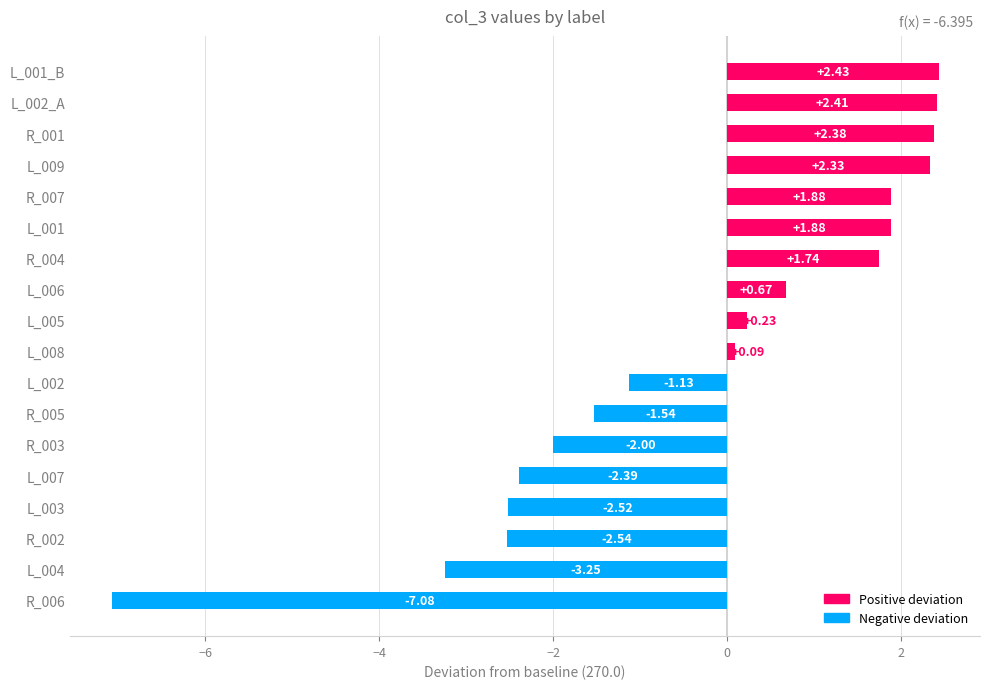

What is the sum of all values?

-6.4